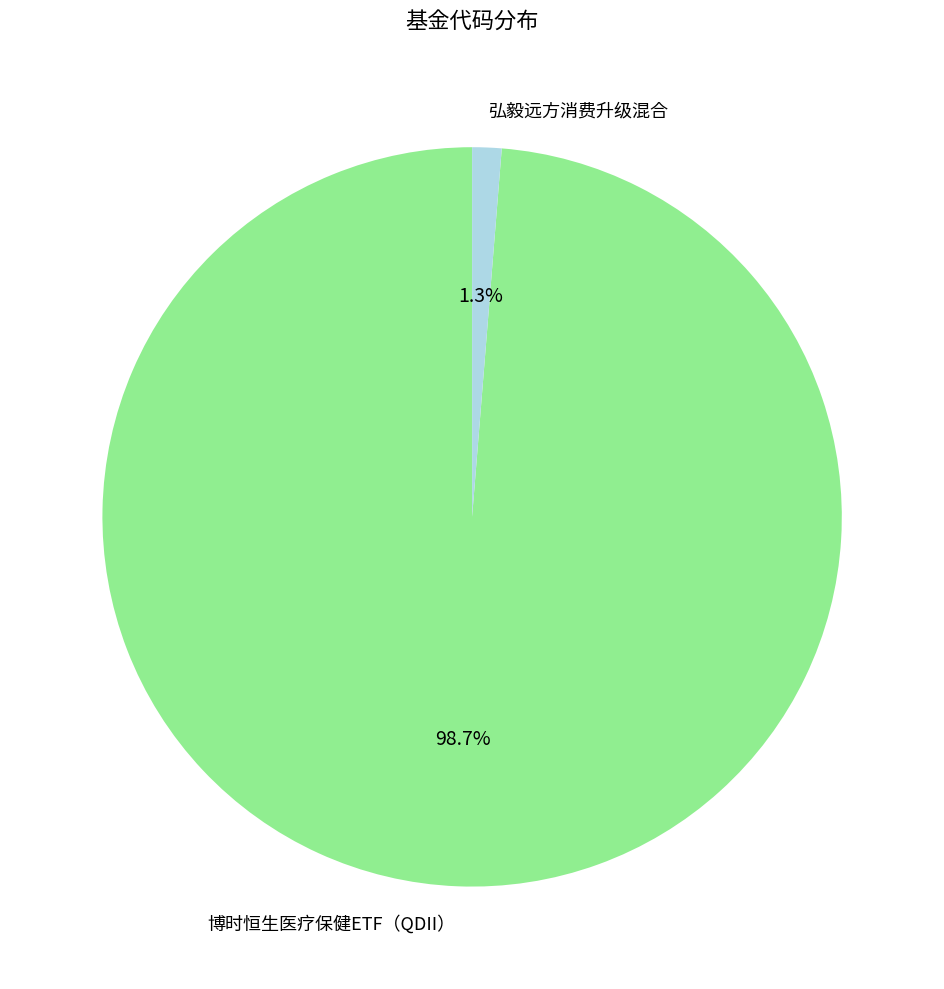

What percentage do 博时恒生医疗保健ETF（QDII） and 弘毅远方消费升级混合 together represent?

100.0%